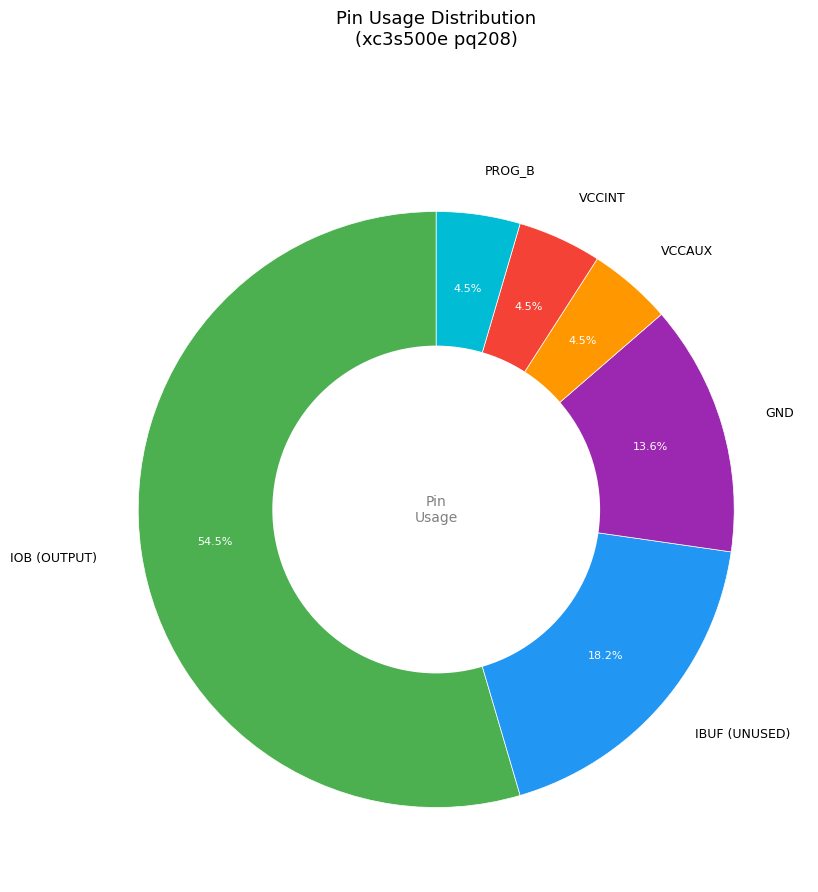

What is the largest slice in the pie chart?

IOB (OUTPUT)